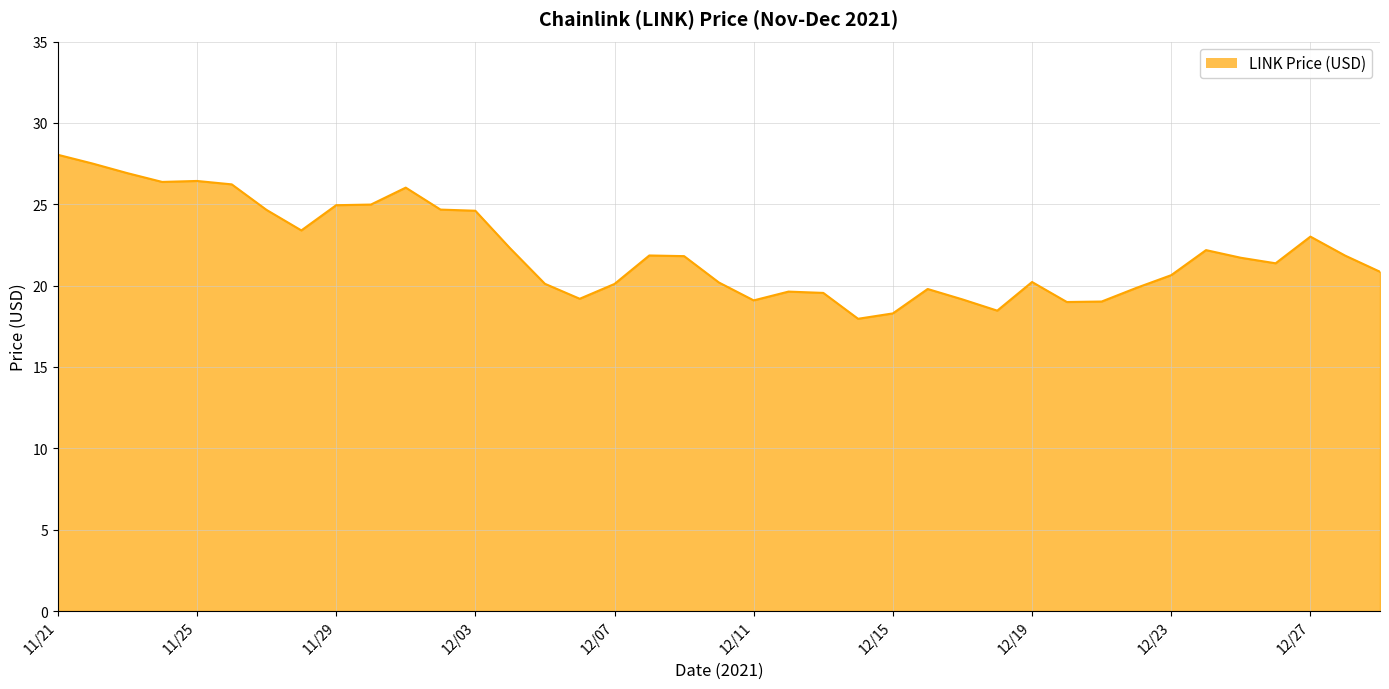

What is the difference between the maximum and minimum values?

10.1